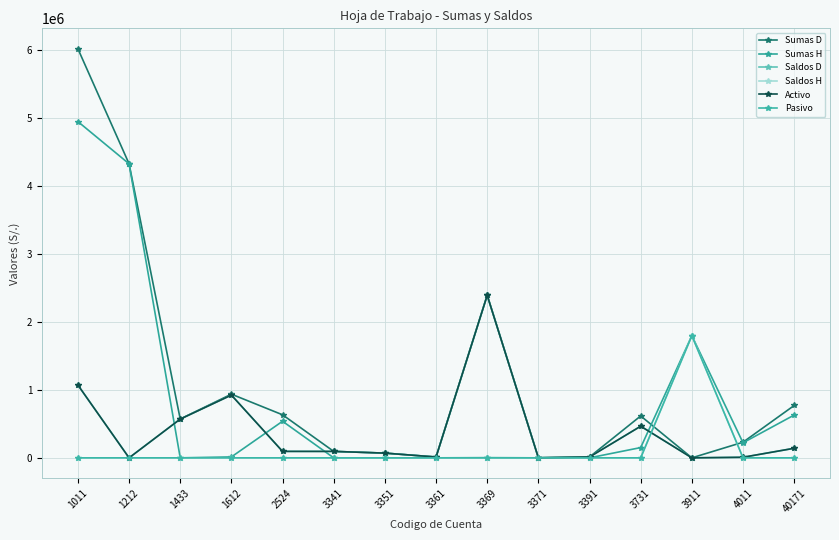

Is the value of Pasivo at 1011 greater than the value of Saldos H at 3351?

No